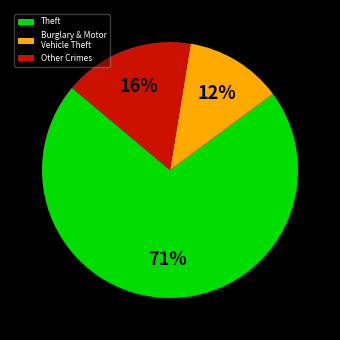

Which category has the smallest portion of the pie?

Burglary & Motor Vehicle Theft